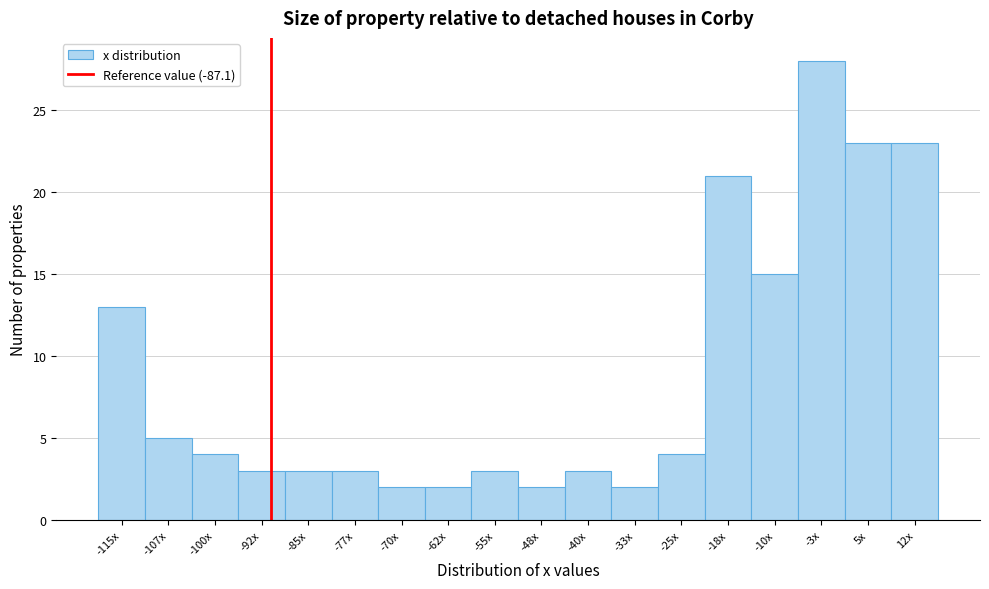

Reading left to right, transcribe all the data shown in this chart.

13	5	4	3	3	3	2	2	3	2	3	2	4	21	15	28	23	23